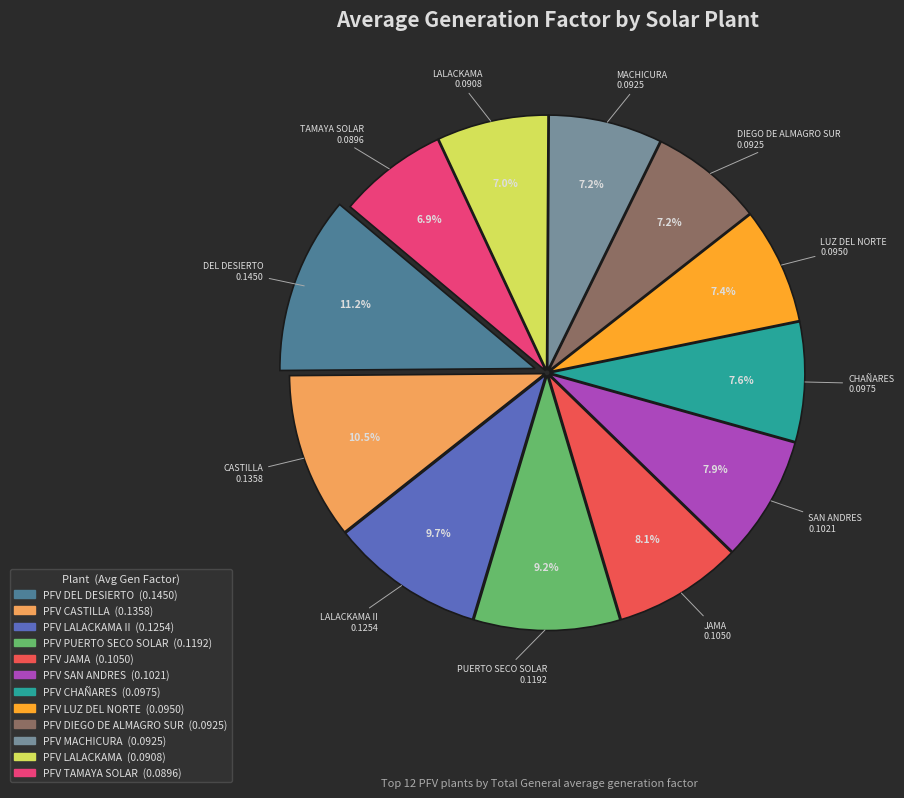

Is there a majority slice in this chart?

No